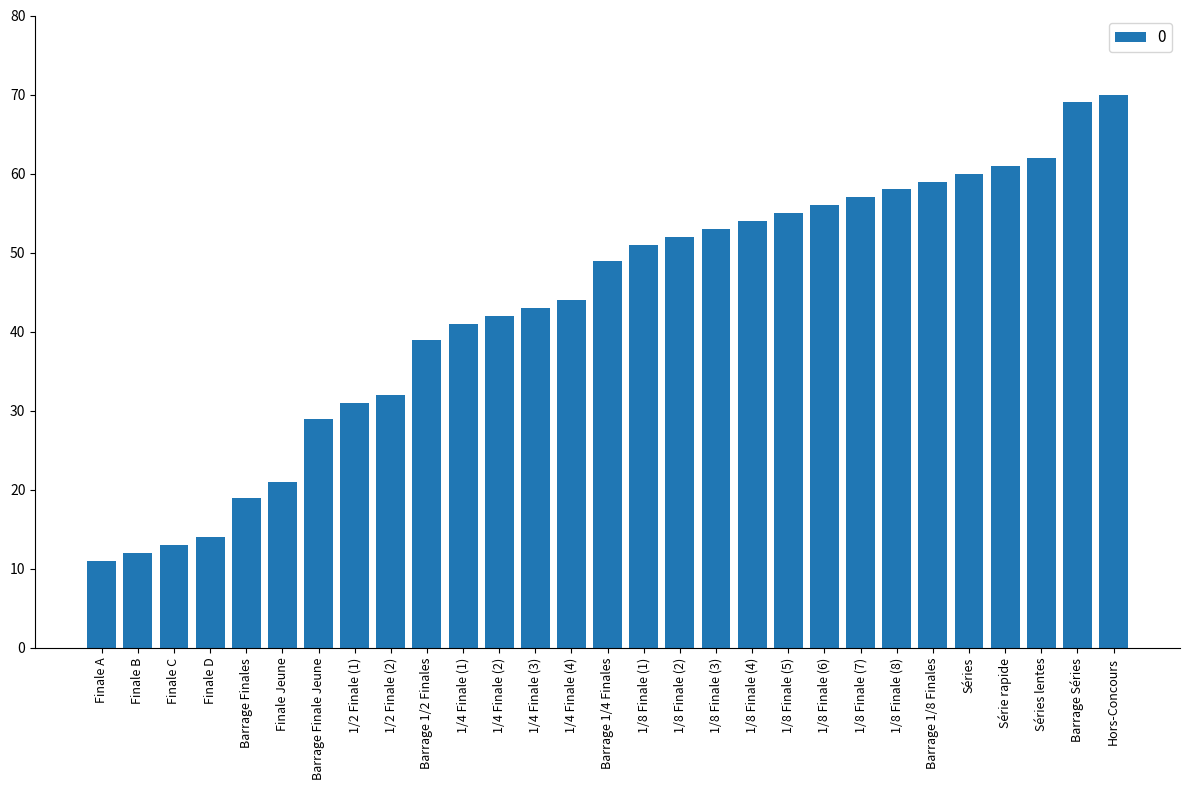

What position from the right is 1/4 Finale (1)?

19